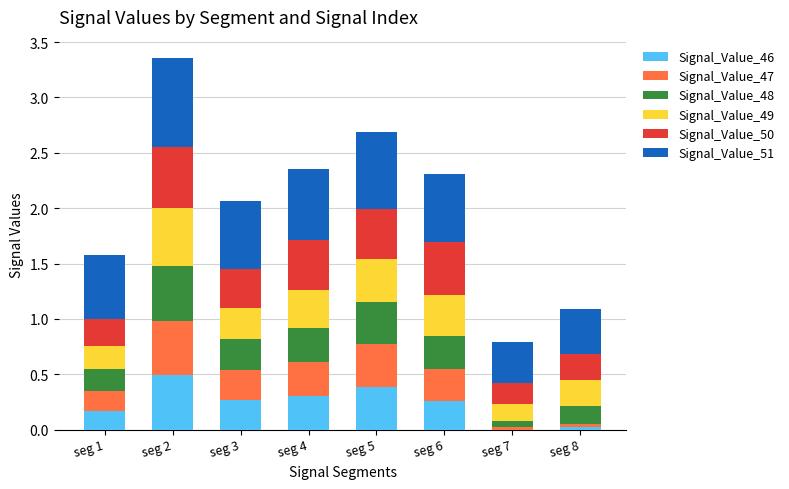

What is the total value across all series at seg 1?

1.6